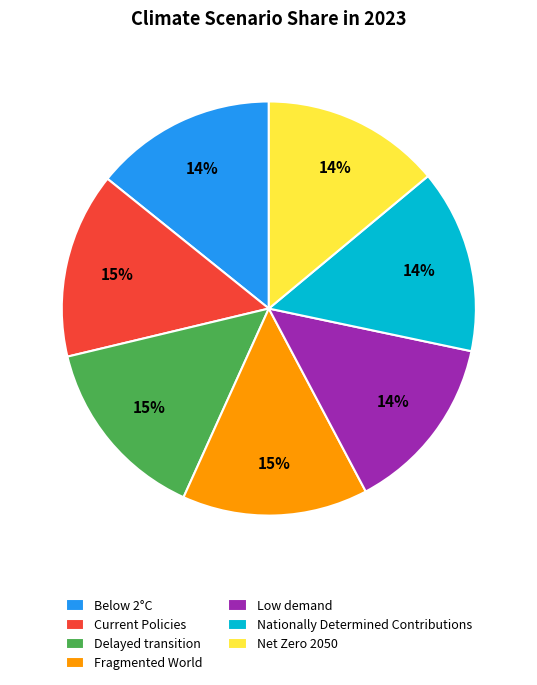

Does any single category account for the majority?

No